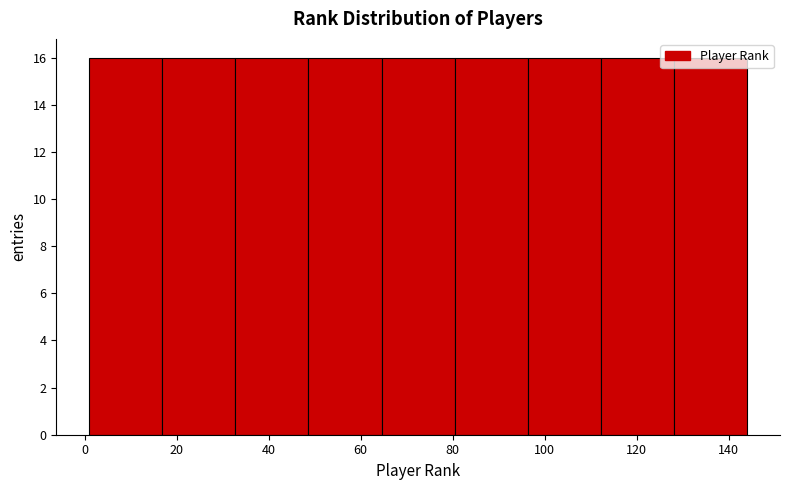

Reading left to right, transcribe this chart: for each bar, give the range it covers on the x-axis and its height. Neither the bar edges nor the heights are printed on the chart, so give them approximately, as read against the axes.

2 to 16: 16
16 to 32: 16
32 to 48: 16
48 to 64: 16
64 to 80: 16
80 to 96: 16
96 to 112: 16
112 to 128: 16
128 to 144: 16